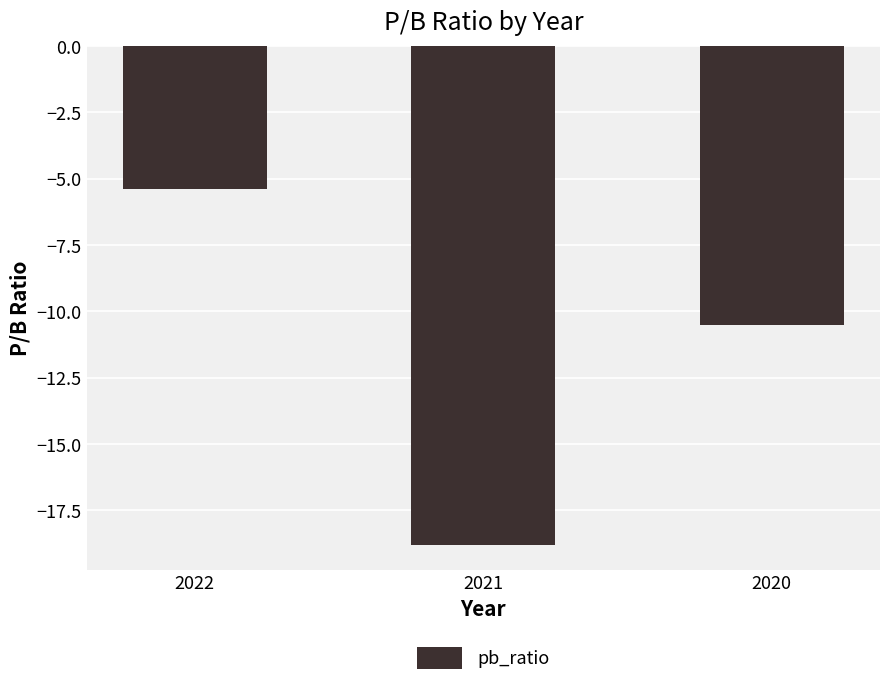

How many bars are there in total?

3